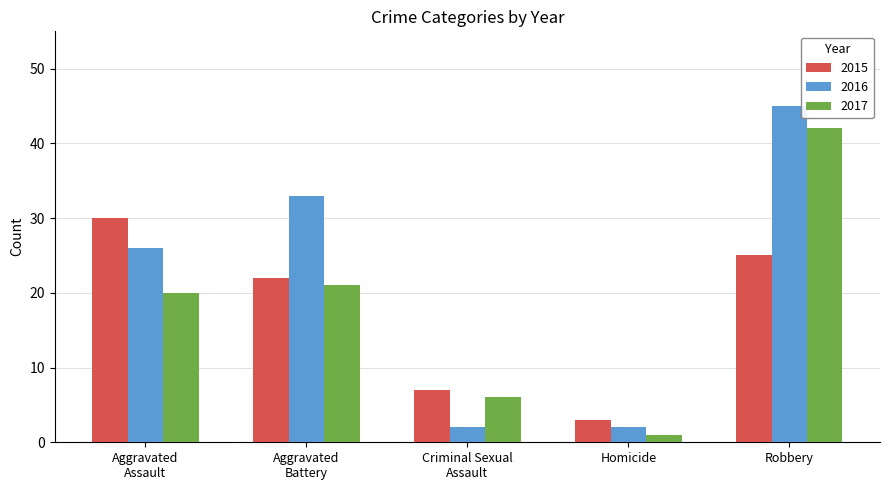

Which category has the highest value across all series?

Robbery